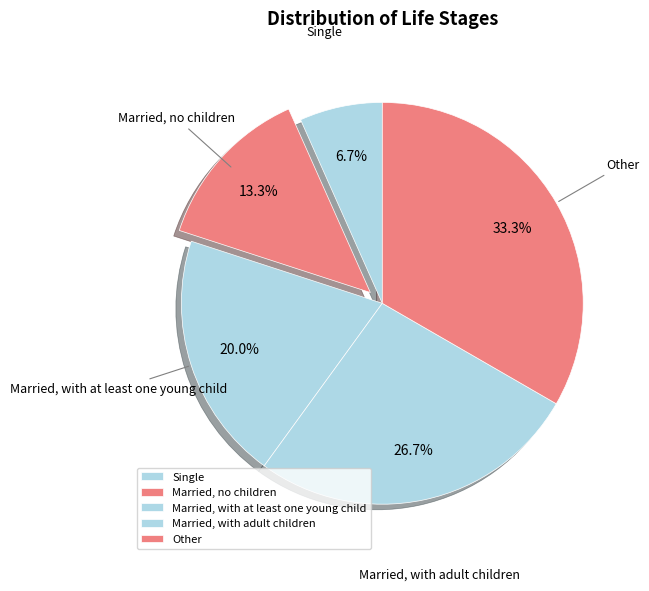

To the nearest percent, what is the combined percentage of Single and Married, with at least one young child?

27%